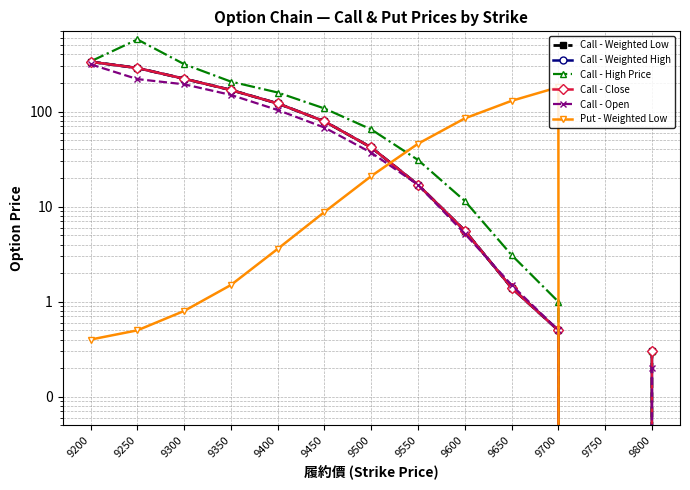

The value of Put - Weighted Low at 9250 is 0.9. True or false?

False